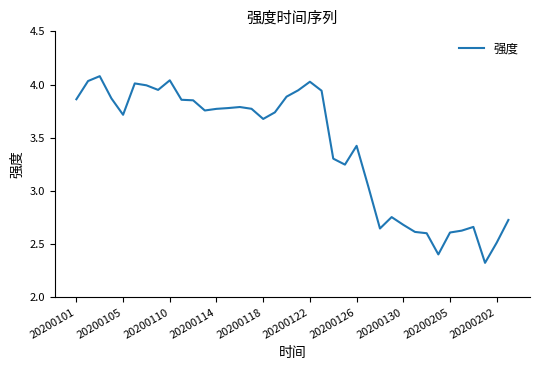

What is the greatest value displayed?

4.1